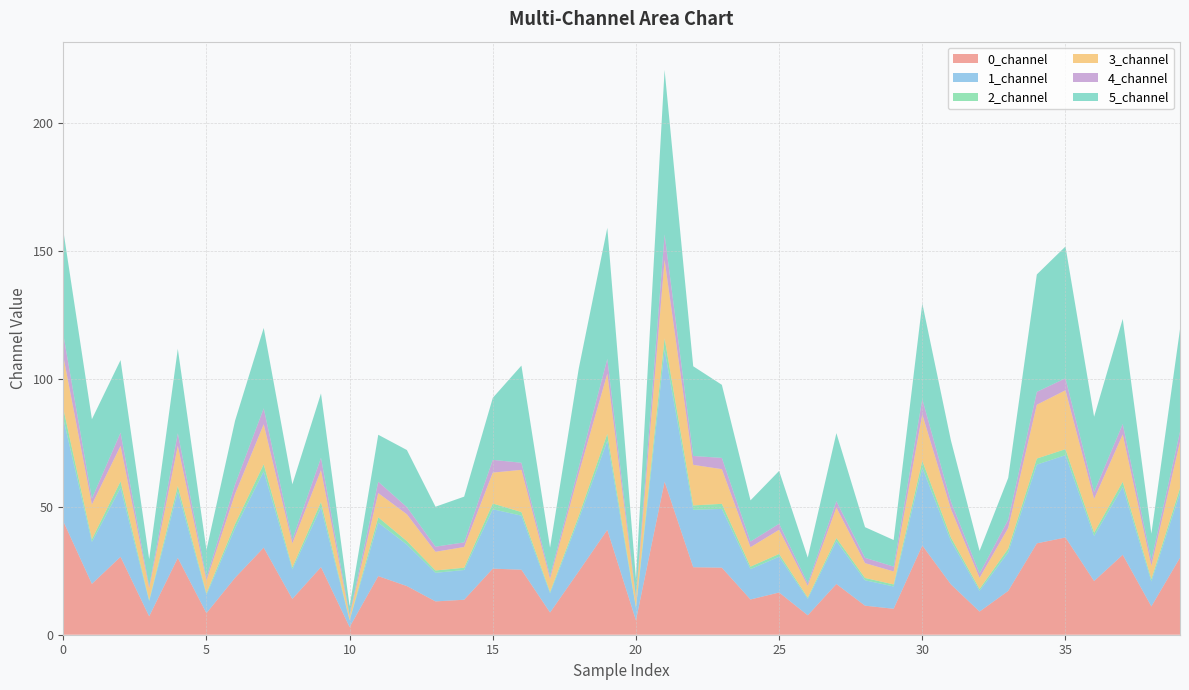

Reading left to right, extract all data points from this chart.

0_channel: 44.3	19.9	30.4	7.2	30.0	8.4	22.2	34.0	14.0	26.4	3.0	22.9	19.0	13.0	13.7	25.8	25.4	8.7	24.7	41.0	5.6	59.8	26.4	26.2	13.8	16.5	7.6	19.8	11.3	10.1	34.8	19.6	9.0	17.1	35.7	38.0	21.0	31.2	11.1	30.1
1_channel: 40.1	16.4	27.0	5.9	25.9	7.2	19.3	29.8	11.6	23.2	2.6	20.9	16.2	11.2	11.6	23.2	21.1	7.5	20.3	34.8	4.8	51.5	22.4	22.9	11.8	14.0	6.4	16.7	9.9	8.7	30.4	16.9	8.1	15.1	30.7	32.1	17.6	26.5	9.7	25.2
2_channel: 3.9	1.1	2.5	0.4	2.2	0.6	1.7	2.8	0.8	2.1	0.2	2.1	1.4	0.9	0.9	2.2	1.4	0.6	1.3	2.7	0.4	4.5	1.7	2.0	1.0	1.1	0.5	1.2	0.9	0.8	2.7	1.4	0.8	1.4	2.4	2.4	1.3	2.0	0.9	1.9
3_channel: 20.4	13.5	13.9	4.6	15.7	5.0	11.8	15.6	9.3	12.5	1.6	9.5	10.5	7.3	8.1	12.1	16.5	5.0	16.5	23.5	3.3	30.6	15.8	13.5	7.6	9.4	4.6	11.9	5.8	5.1	18.1	11.1	4.3	8.1	21.0	23.0	13.2	18.5	5.2	18.1
4_channel: 8.6	2.3	5.2	0.9	4.9	1.2	3.7	6.2	1.5	4.8	0.5	4.4	2.8	2.0	1.8	5.0	2.8	1.2	2.5	5.8	0.8	9.9	3.5	4.4	2.2	2.4	1.0	2.5	2.1	1.9	5.9	2.9	1.7	3.2	5.0	4.7	2.7	4.1	2.2	3.9
5_channel: 40.5	31.0	28.3	10.5	33.0	10.8	24.9	31.4	21.6	25.1	3.3	18.3	22.3	15.6	17.9	24.2	37.9	11.0	38.5	51.2	7.1	64.2	35.0	28.5	16.1	20.6	10.0	26.6	12.0	10.4	37.4	23.9	8.8	16.3	45.8	51.5	29.4	41.0	10.3	40.1